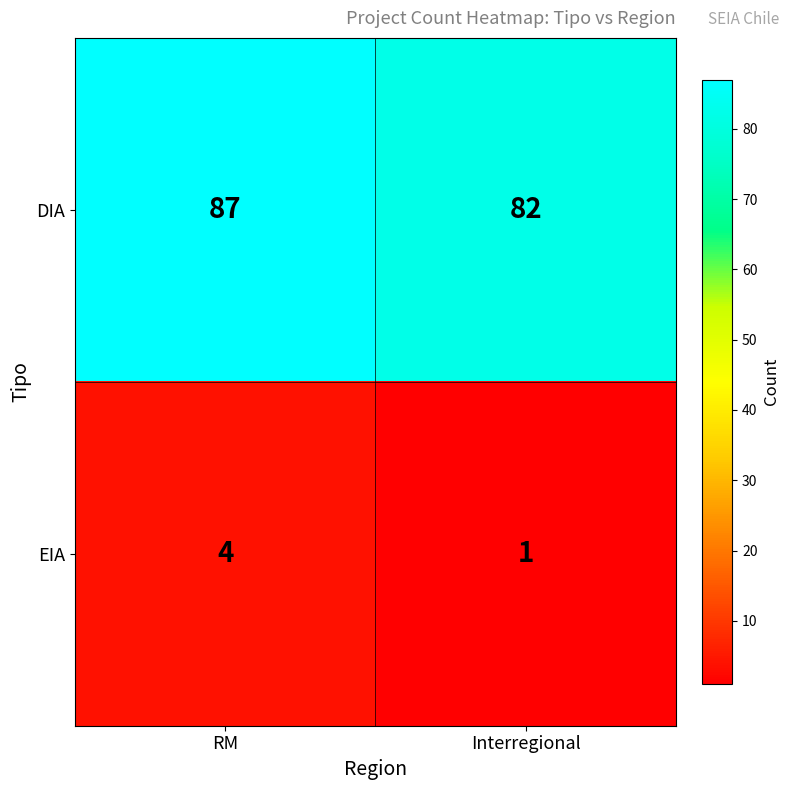

What is the difference between the EIA values at RM and Interregional?

3